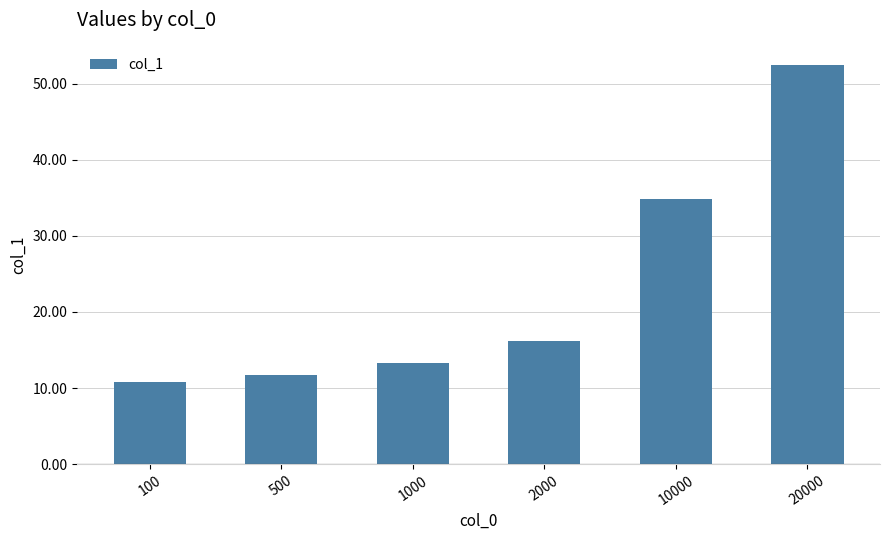

What is the difference between the second highest and minimum values?

24.2